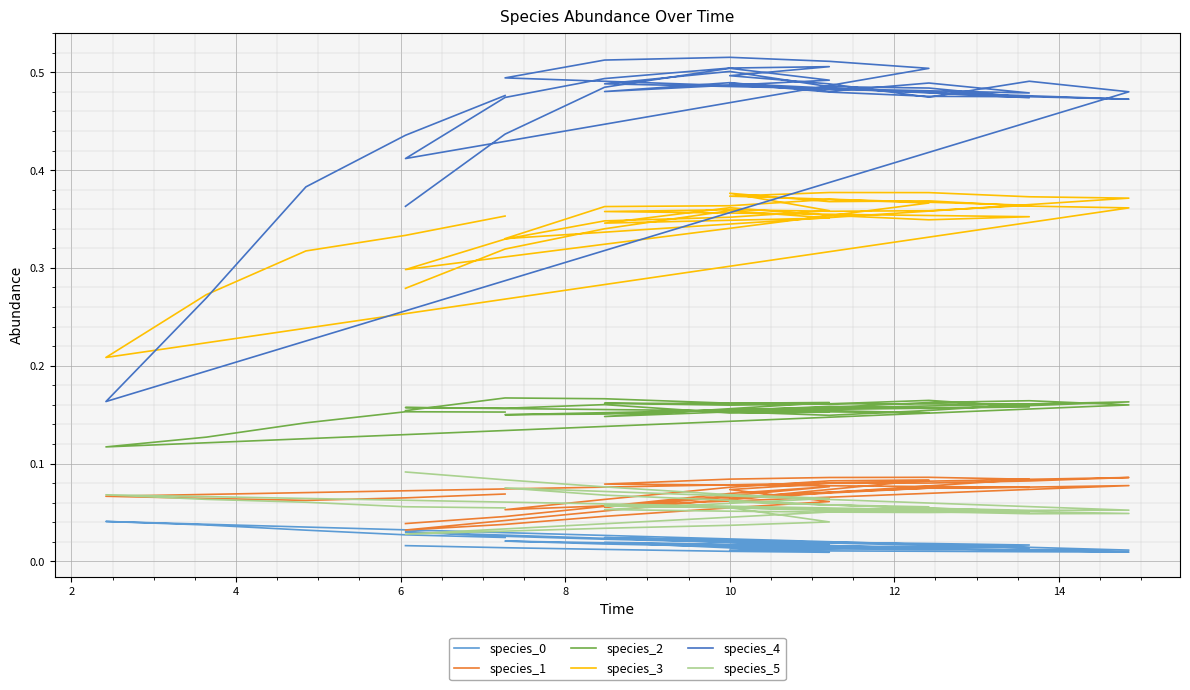

What is the sum of all species_0 values?

0.7